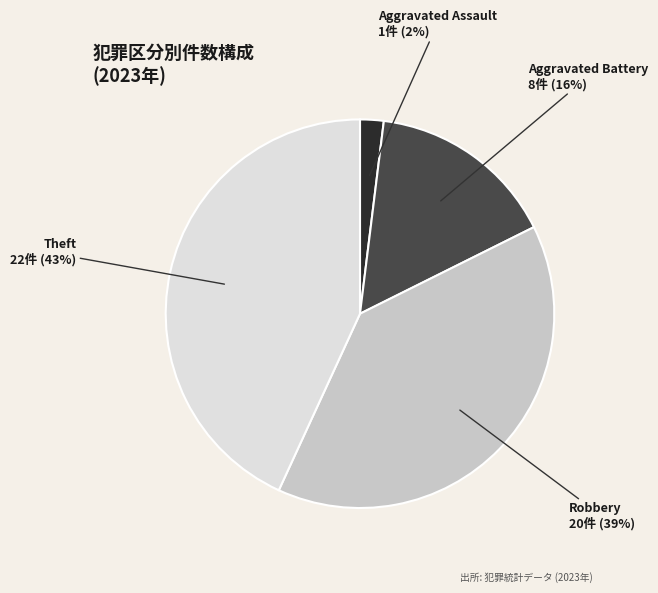

Does any single category account for the majority?

No